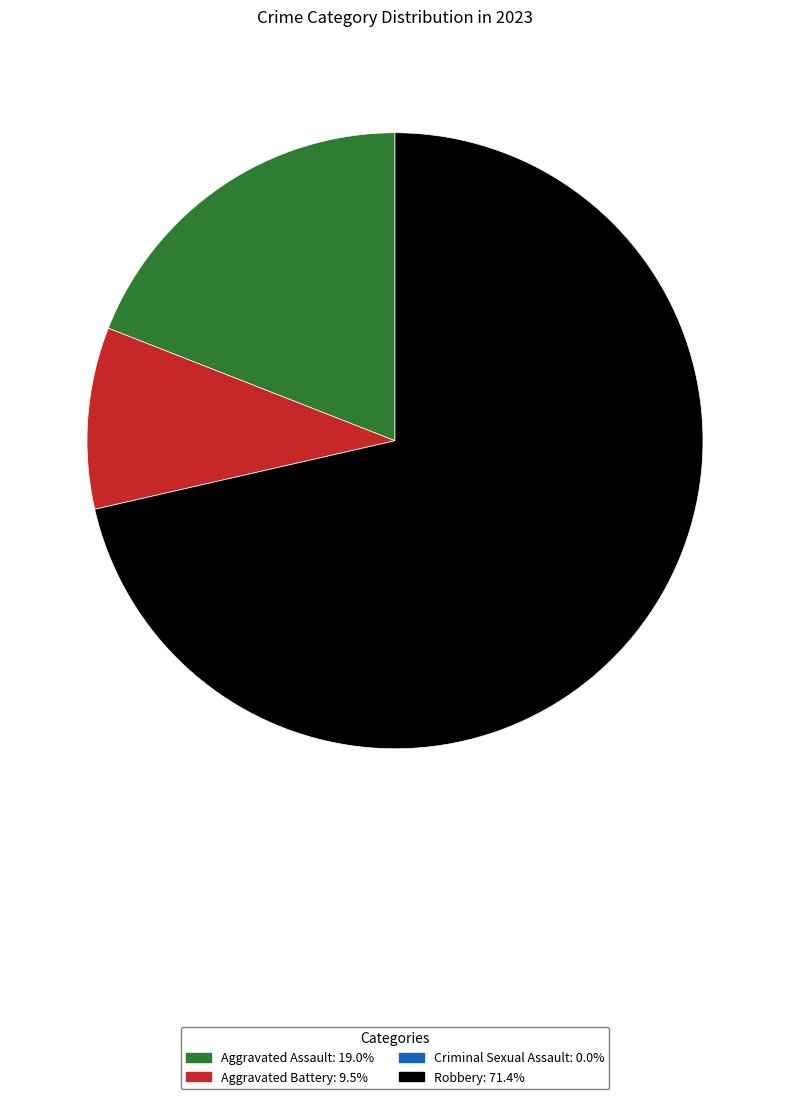

How many slices are in this pie chart?

3